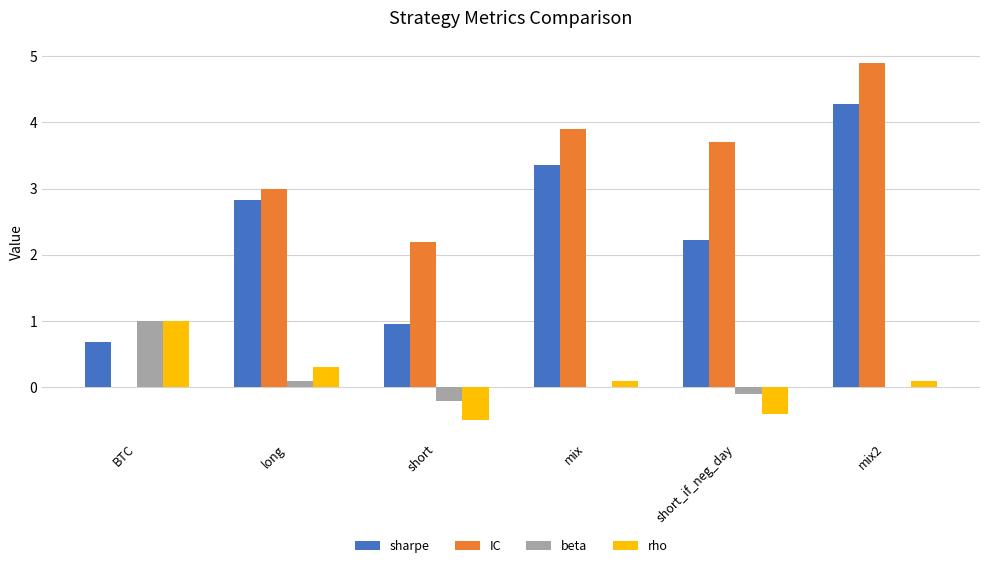

Which series changed the most between BTC and mix?

IC